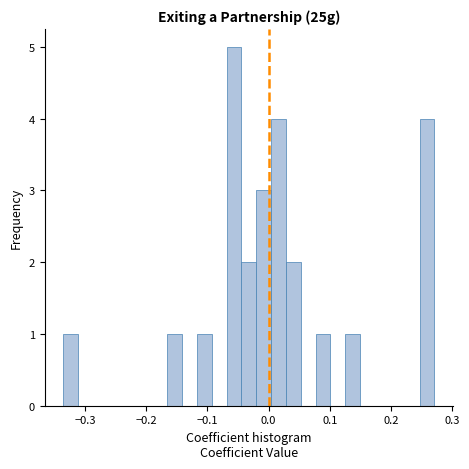

Read against the x-axis, roughly where is the centre of the tallest bar?

-0.06